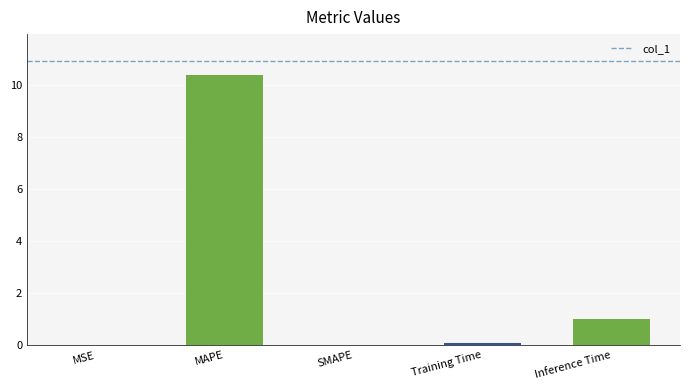

What is the greatest value displayed?

10.4